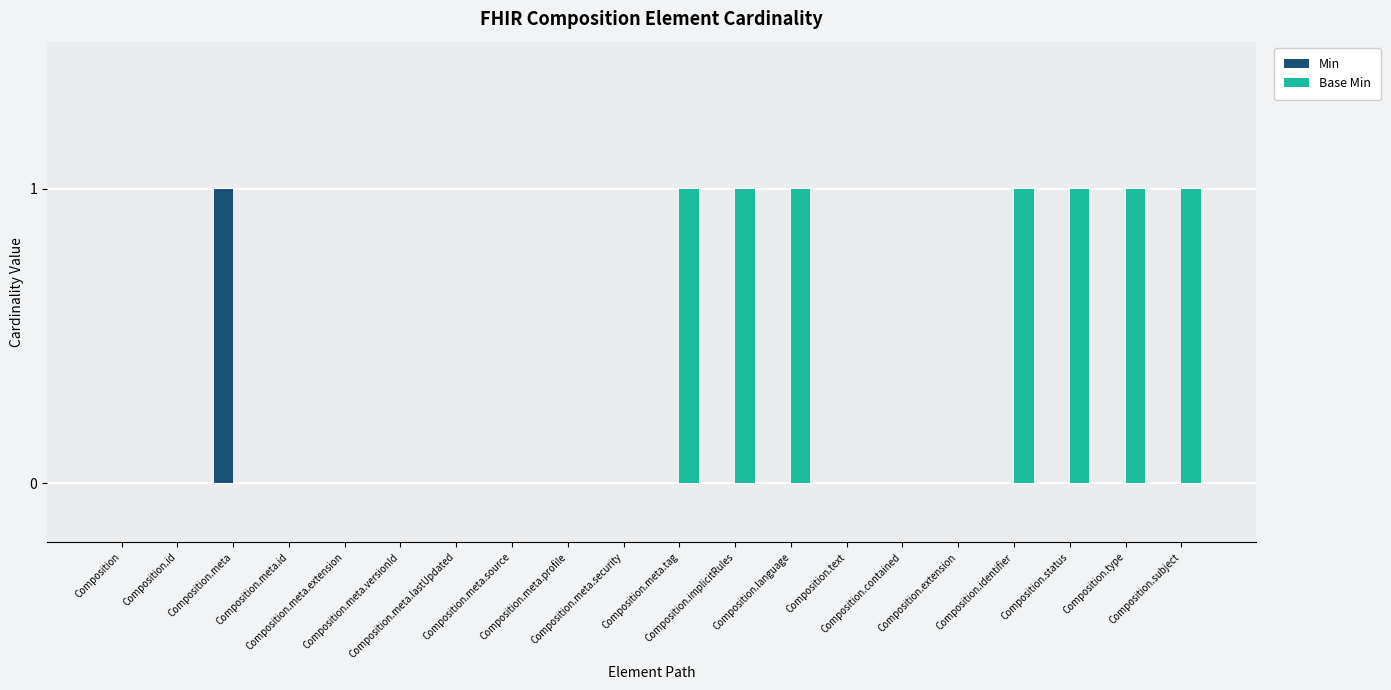

What is the sum of all Base Min values?

7